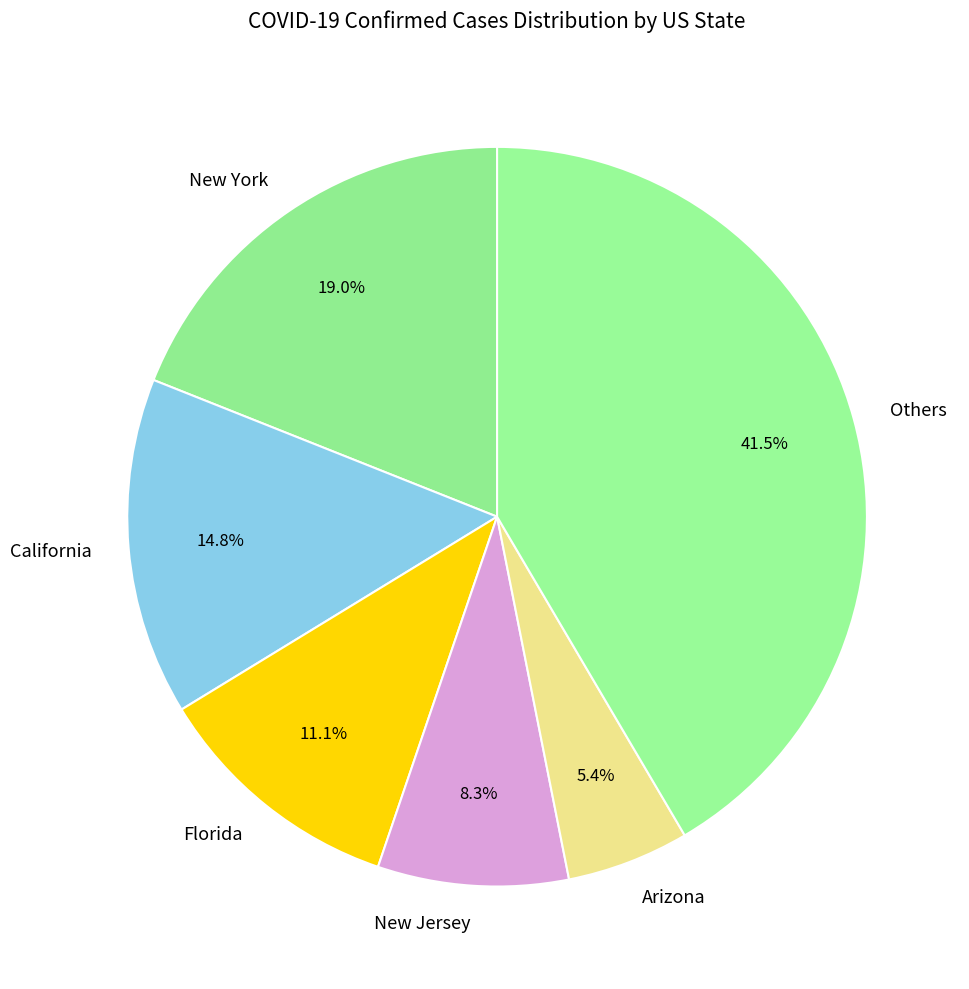

Rank the categories by value from lowest to highest.

Arizona, New Jersey, Florida, California, New York, Others